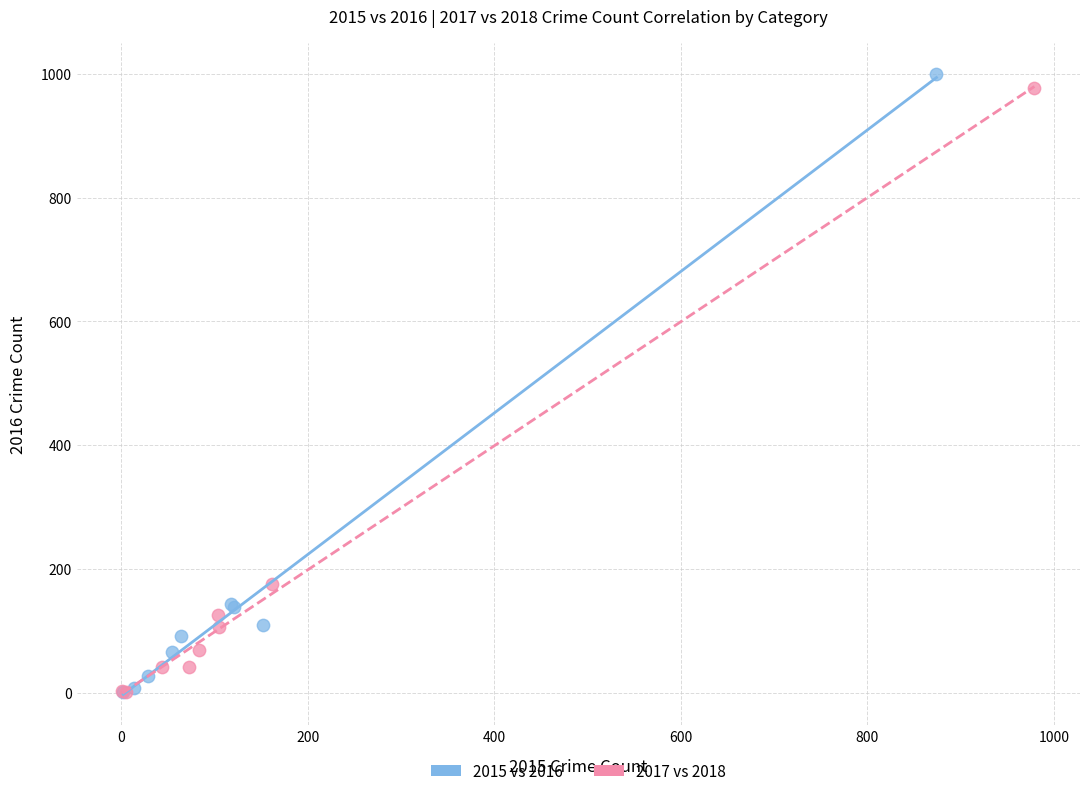

Which series has the largest Y range (max minus min)?

2015 vs 2016